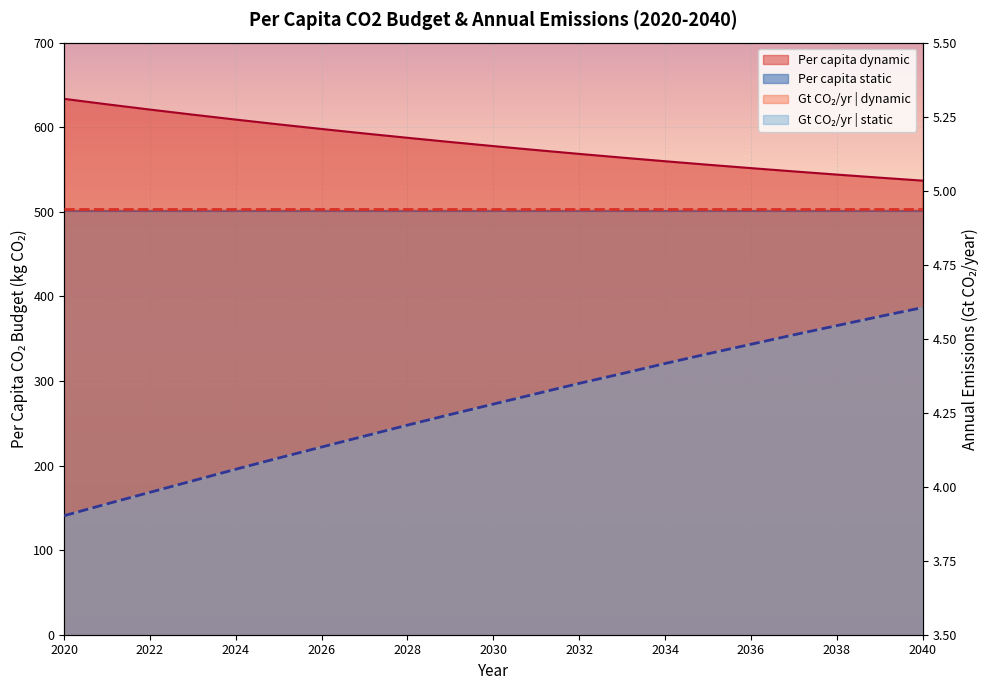

Read the Per capita dynamic value at 2020.

633.5